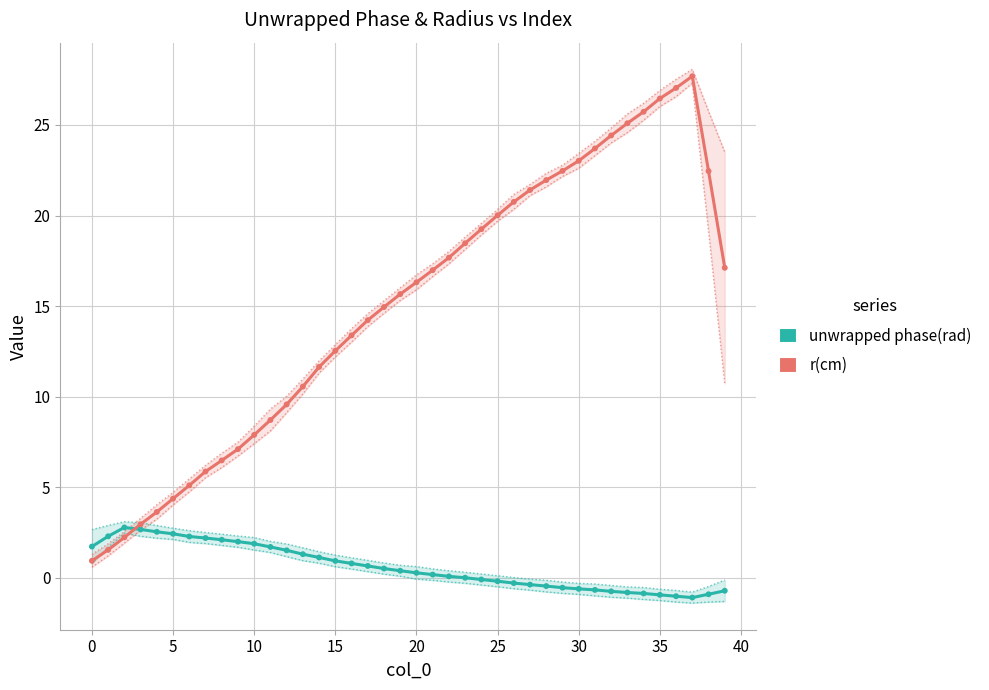

What are all the series names shown in the legend?

unwrapped phase(rad), r(cm)